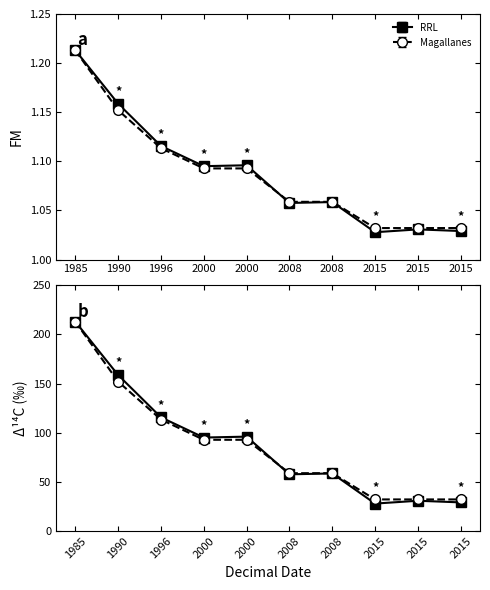

At which category is the sum across all series the highest?

1985